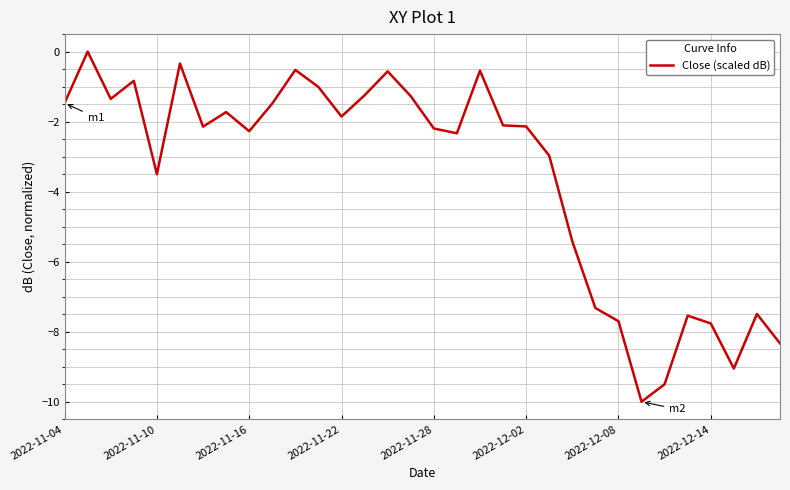

What is the minimum value shown in the chart?

-10.0